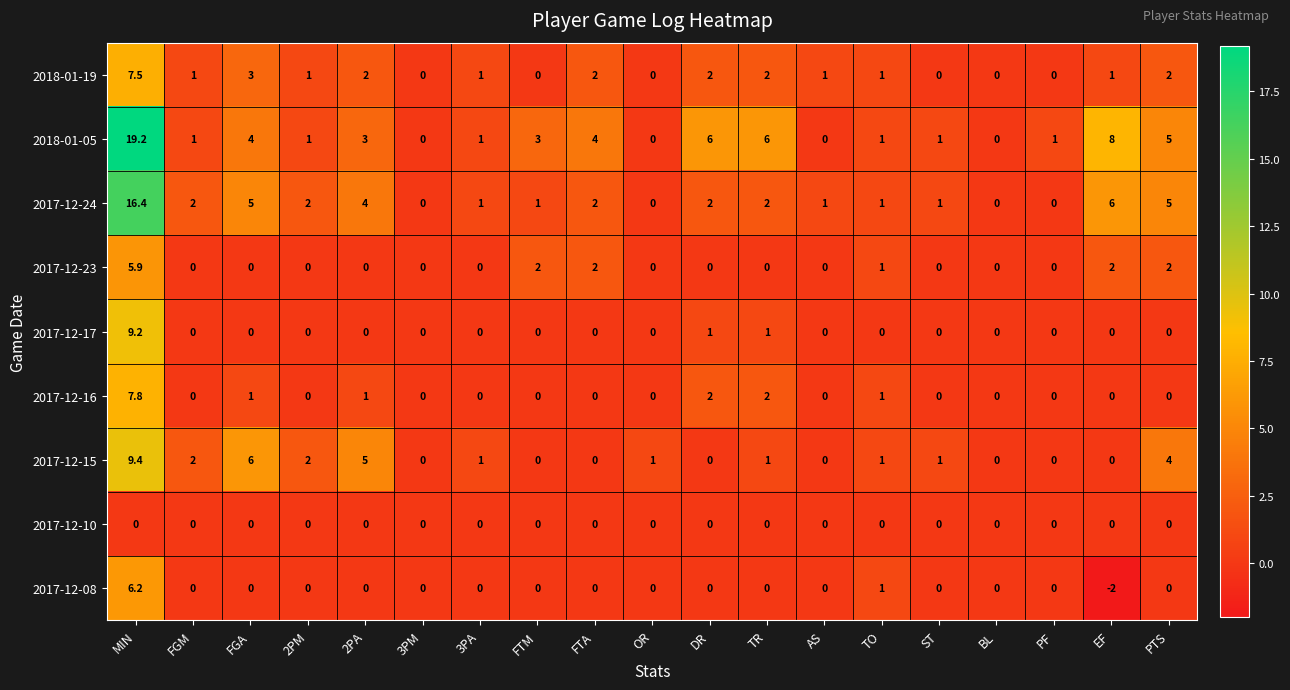

Which series has the largest total across all categories?

2018-01-05